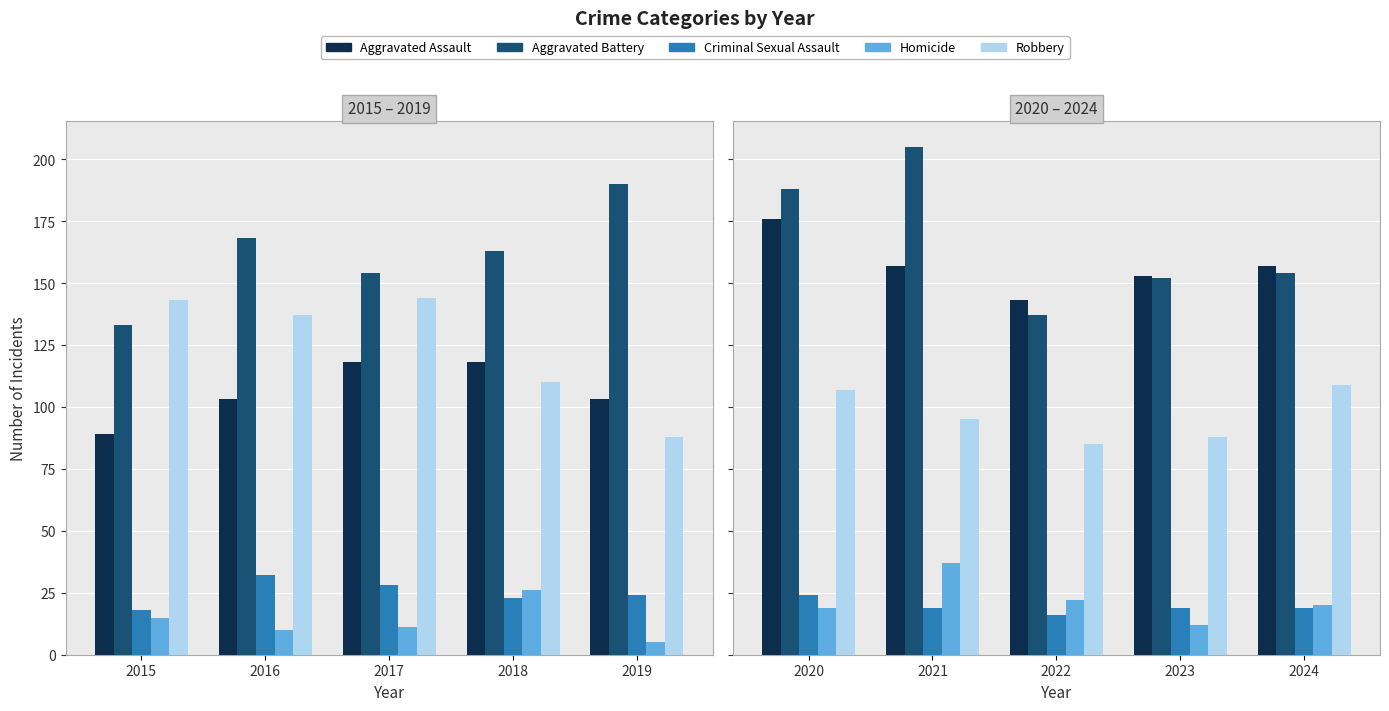

Which series has the largest total across all categories?

Aggravated Battery